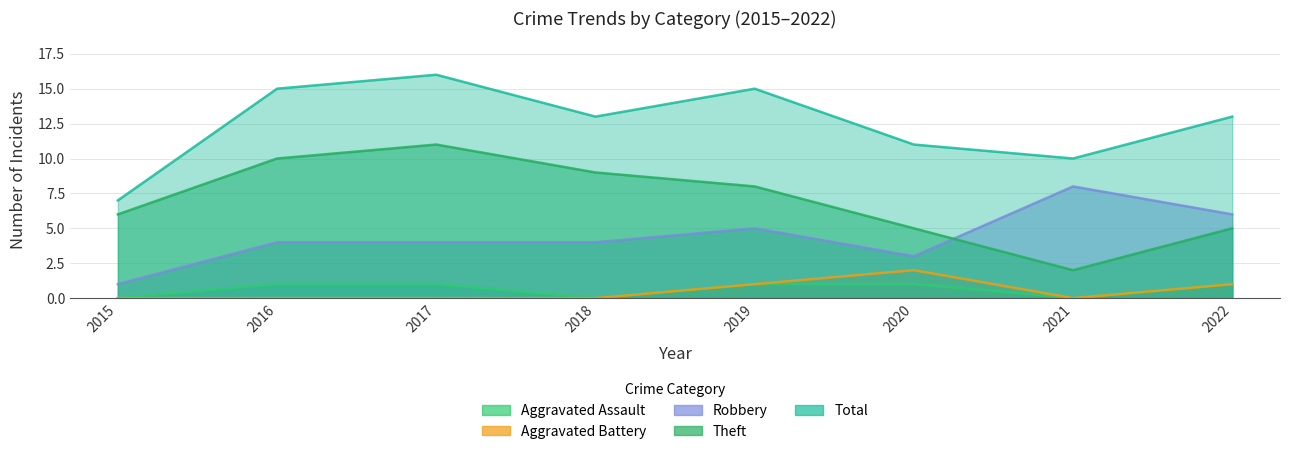

How many values in the Theft series are below 8?

4